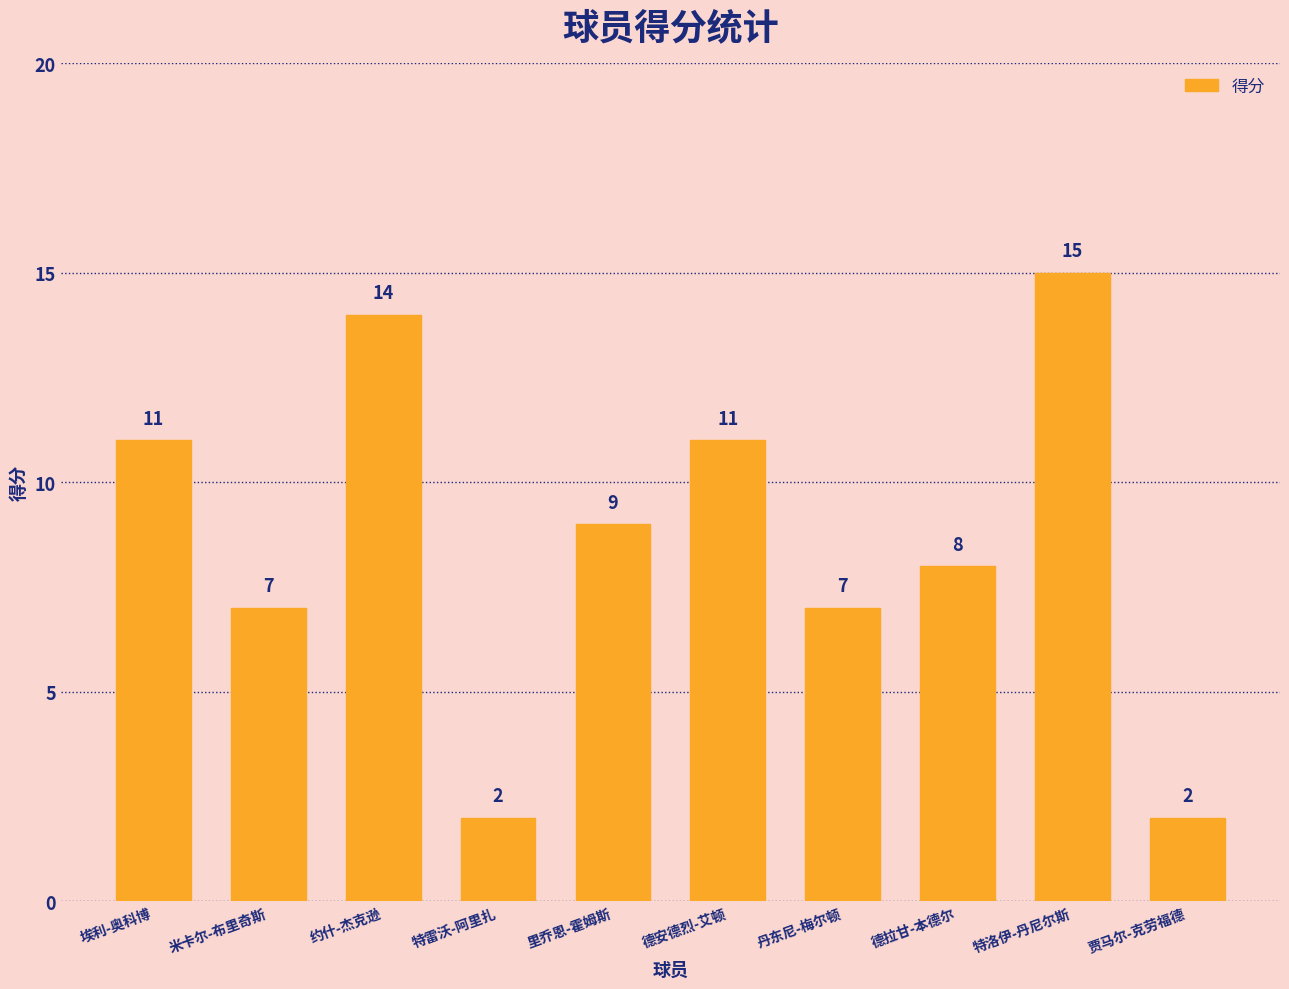

What is the label of the 2nd bar from the left?

米卡尔-布里奇斯